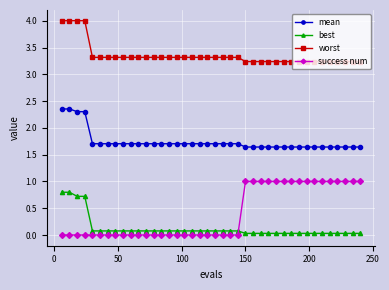

True or false: worst and best cross at least once.

False